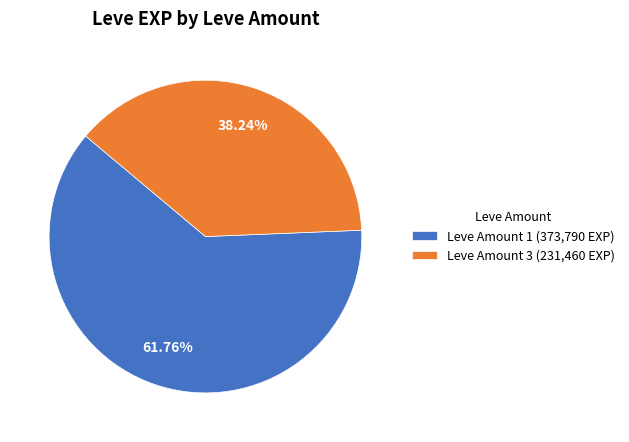

Count the number of slices in the pie.

2